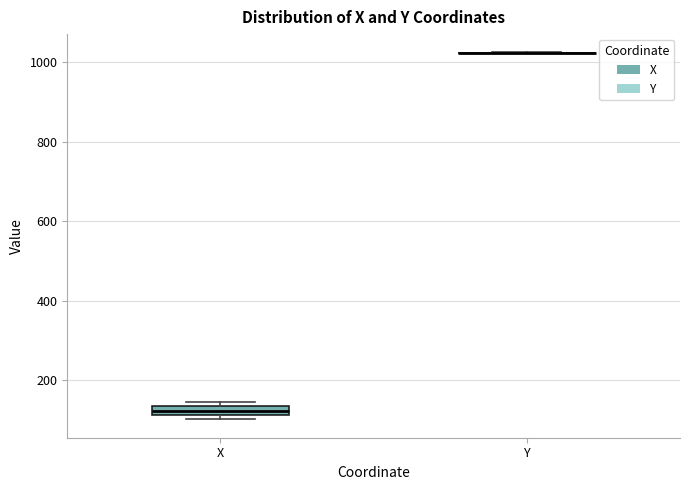

Where is the upper edge of the box for X on the y-axis? The values are not printed on the chart, so give them approximately, as read against the axis.

140